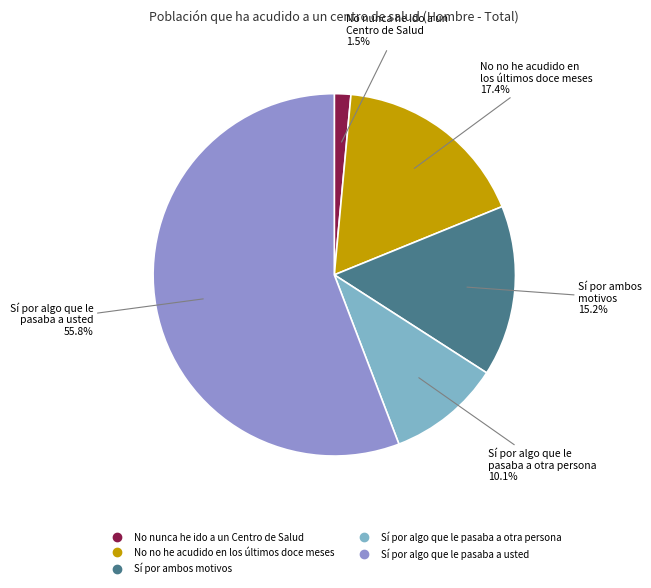

How much of the chart is everything except Sí por algo que le pasaba a otra persona?

89.9%